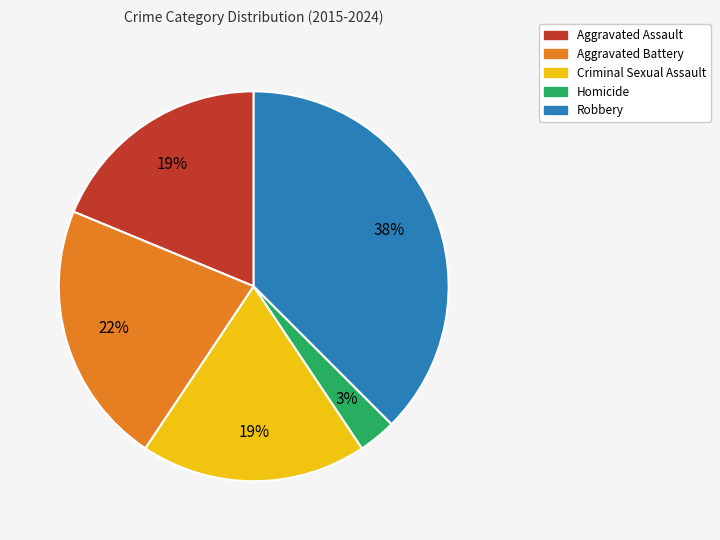

To the nearest percent, what is the combined percentage of Aggravated Battery and Criminal Sexual Assault?

41%